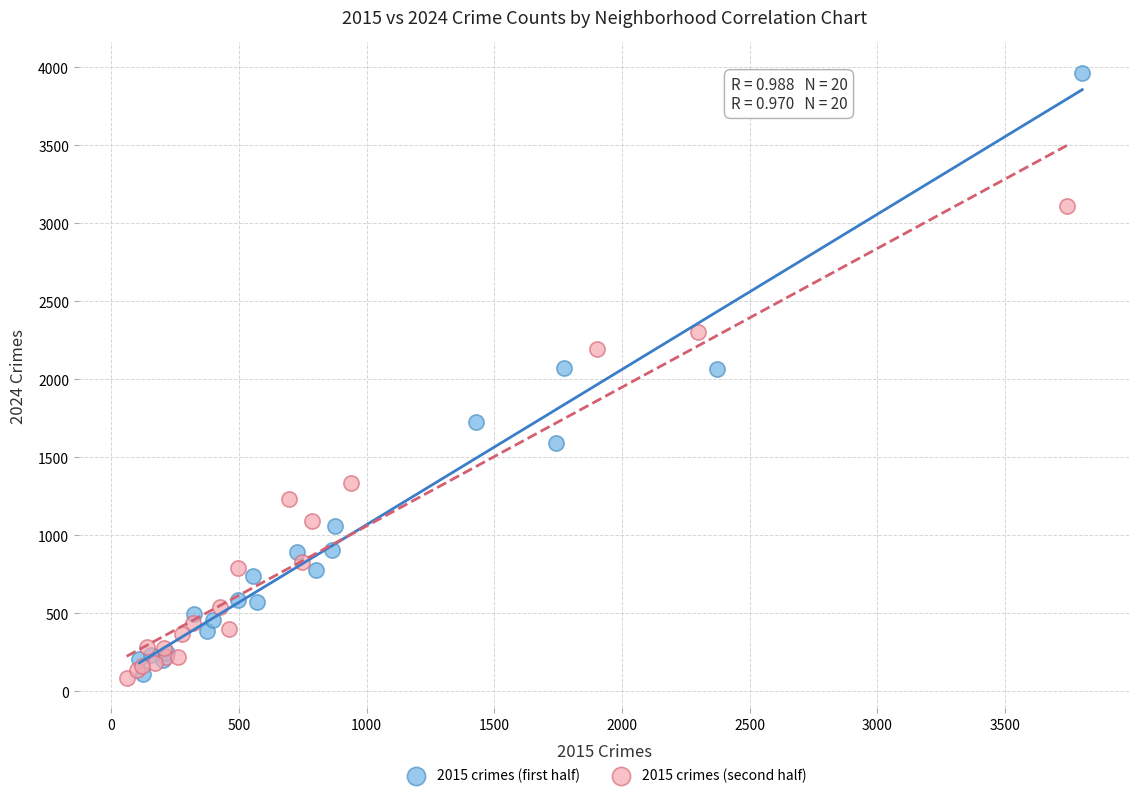

Which series contains the highest Y value?

2015 crimes (first half)